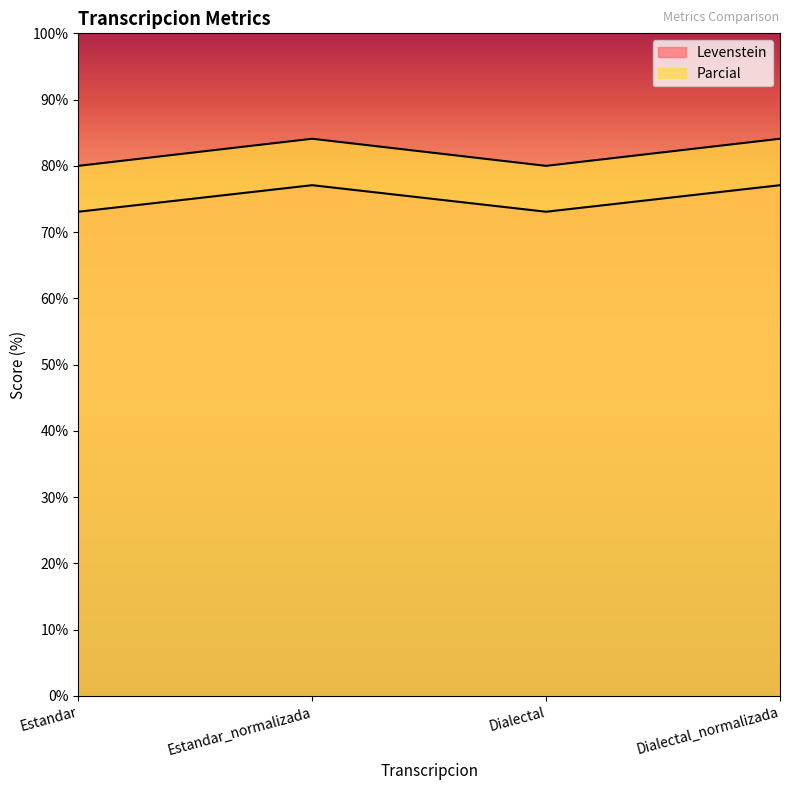

What is the maximum value for Levenstein?

77.1